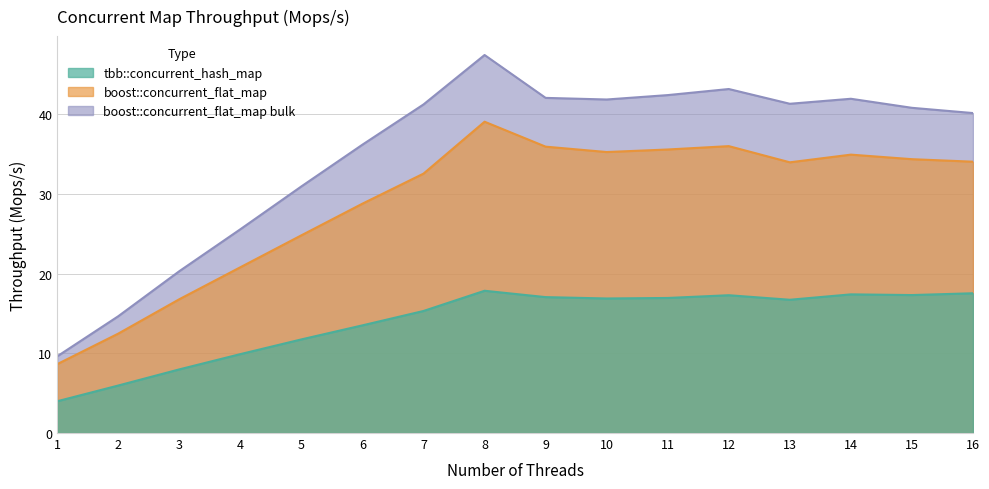

Reading right to left, what are all the values shown in this chart?

tbb::concurrent_hash_map: 16=17.5	15=17.3	14=17.4	13=16.7	12=17.3	11=16.9	10=16.9	9=17.0	8=17.8	7=15.3	6=13.5	5=11.7	4=9.9	3=8.0	2=6.0	1=4.0
boost::concurrent_flat_map: 16=34.0	15=34.3	14=34.9	13=34.0	12=36.0	11=35.6	10=35.2	9=35.9	8=39.0	7=32.5	6=28.8	5=24.8	4=20.8	3=16.8	2=12.5	1=8.6
boost::concurrent_flat_map bulk: 16=40.1	15=40.8	14=41.9	13=41.3	12=43.1	11=42.4	10=41.8	9=42.0	8=47.4	7=41.2	6=36.2	5=30.9	4=25.6	3=20.3	2=14.6	1=9.6